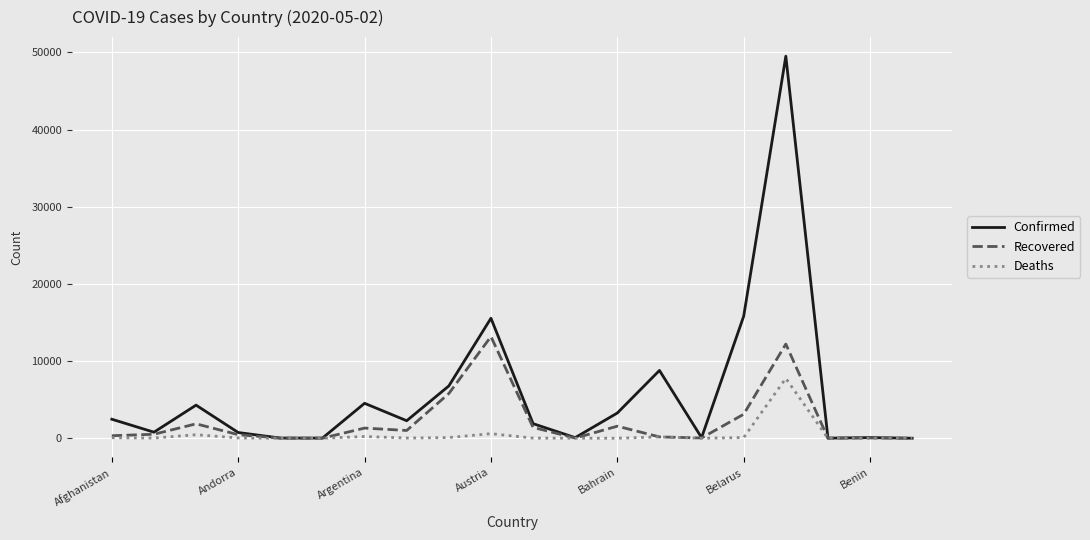

What is the highest value of the Confirmed series?

49517